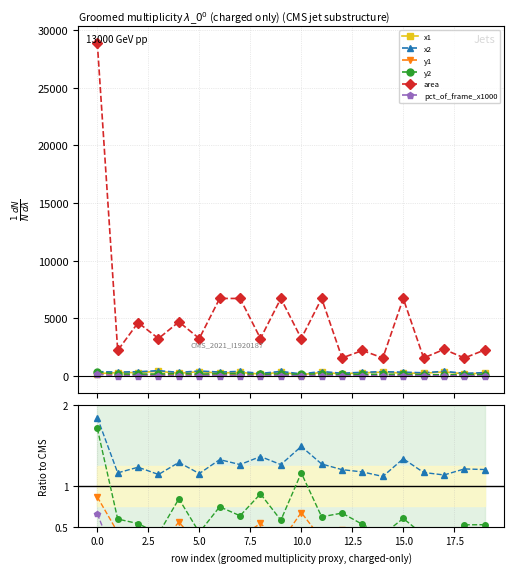

Does the chart have visible grid lines?

Yes